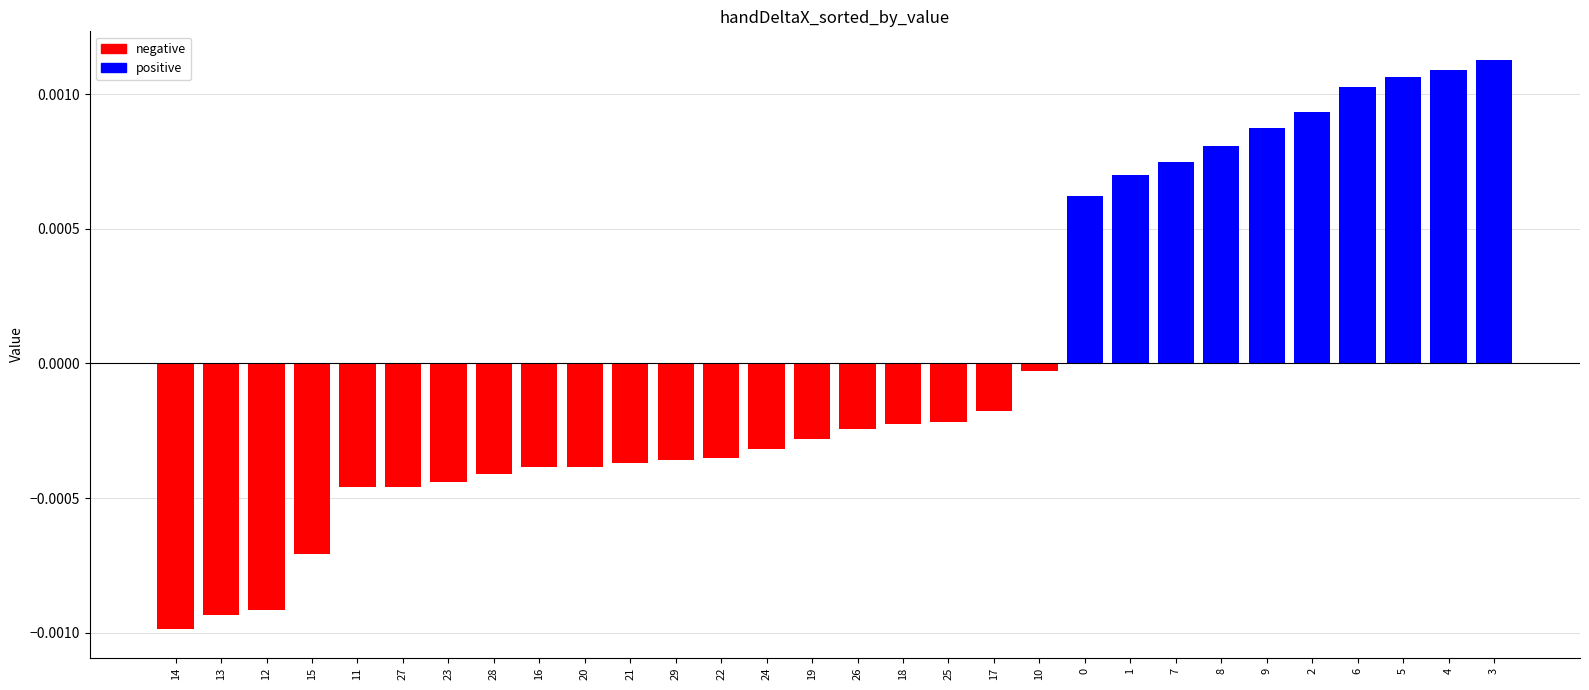

What is the label of the 18th bar from the right?

22